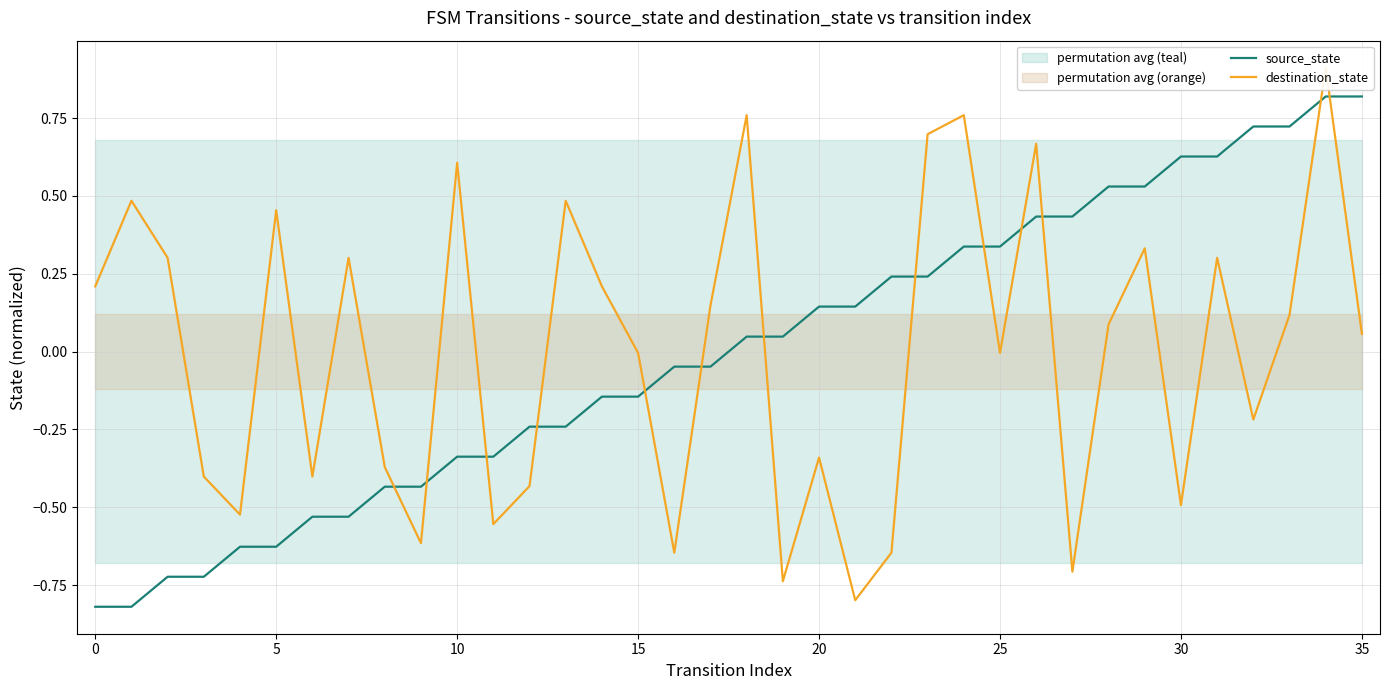

Which series contains the lowest Y value?

source_state